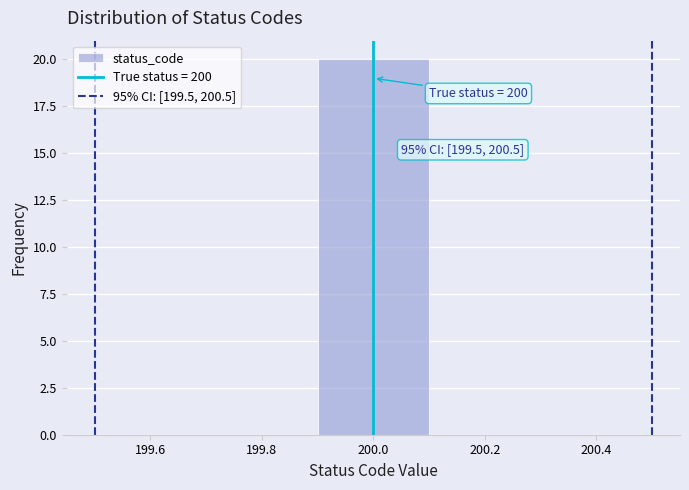

Over which range of the x-axis is the bar tallest?

199.9 to 200.1